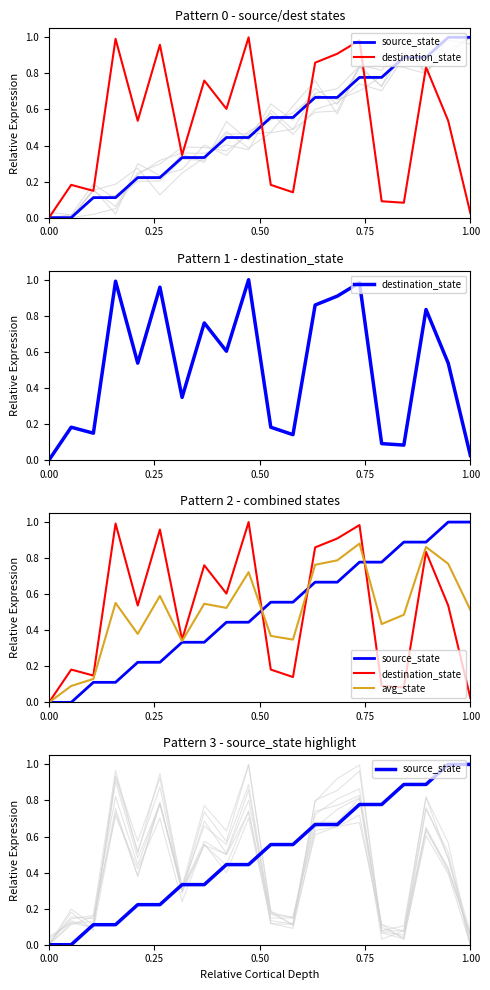

At which label does source_state reach its peak?

18